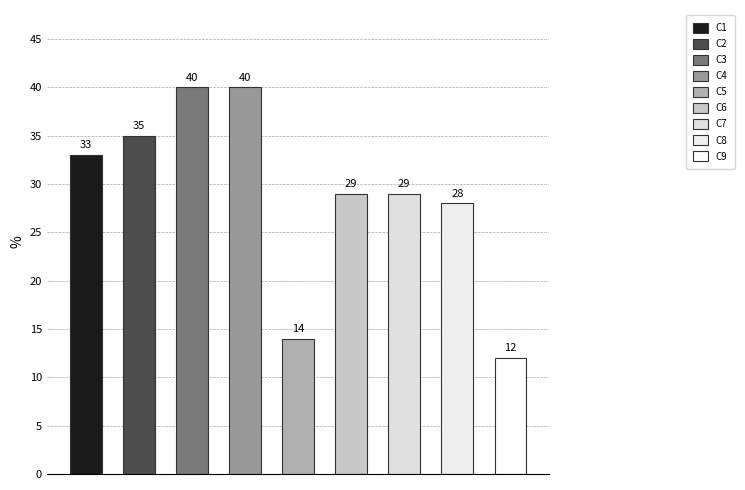

List the labels in order of value, largest first.

C3, C4, C2, C1, C6, C7, C8, C5, C9